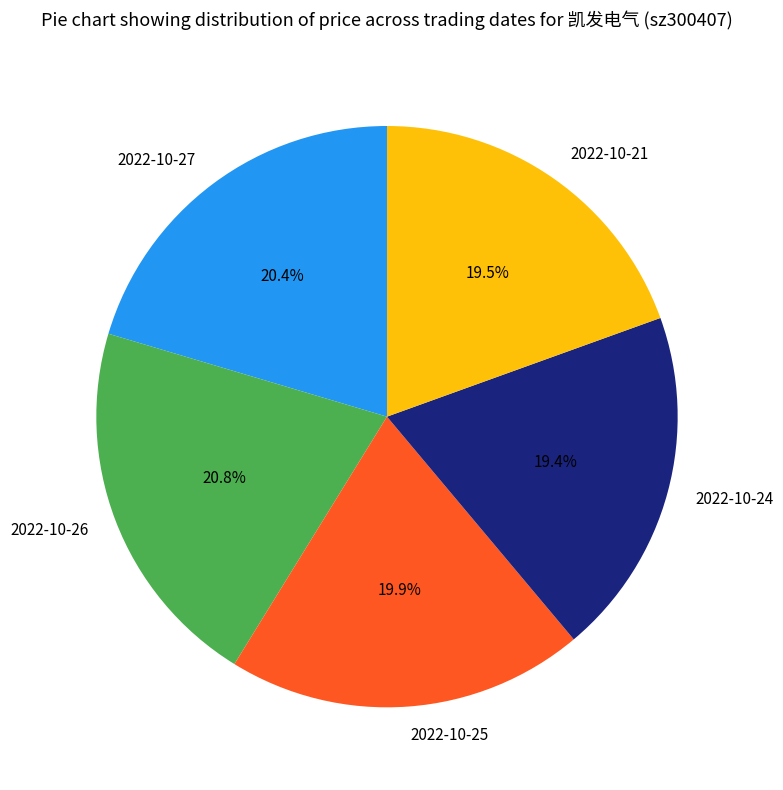

Do 2022-10-24 and 2022-10-26 together represent more than half of the pie?

No